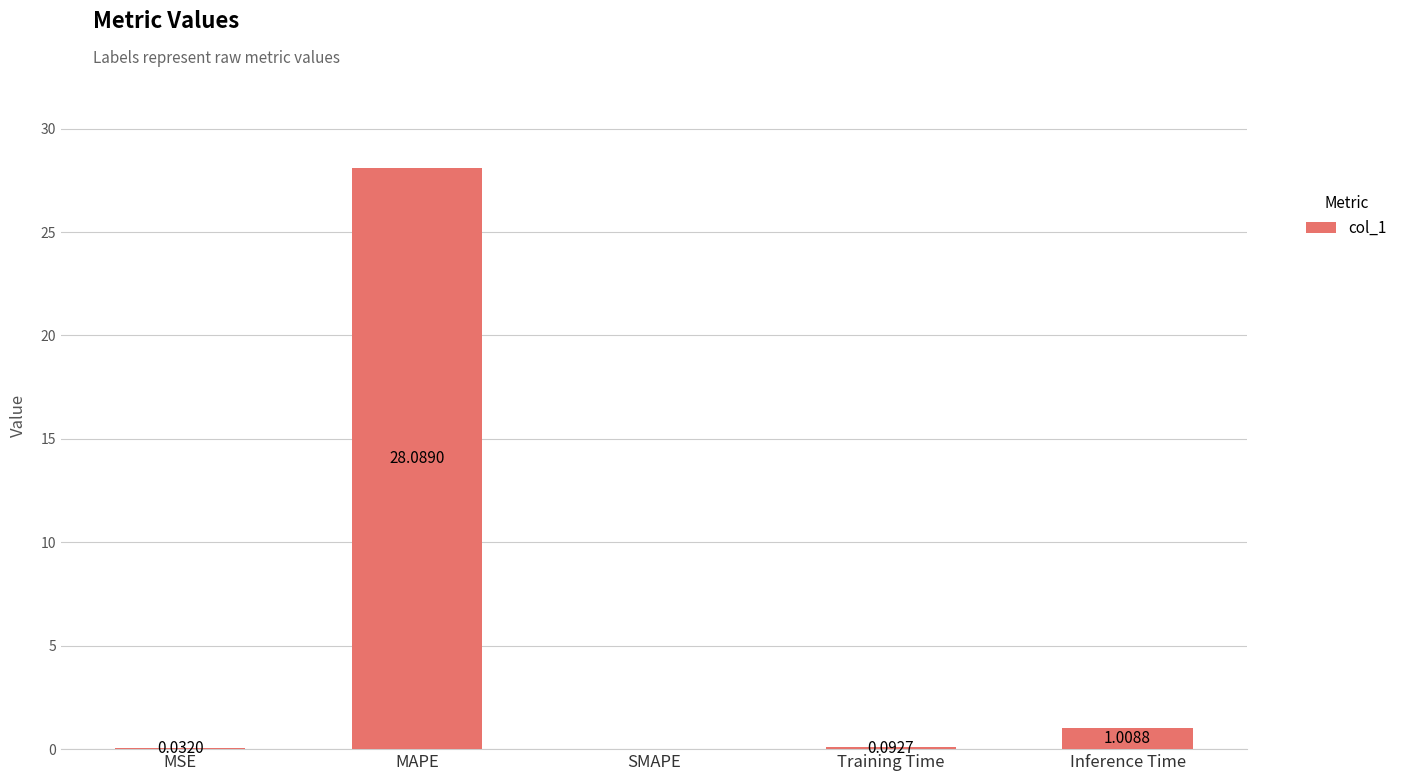

Where is the data nearest to the value 14?

Inference Time